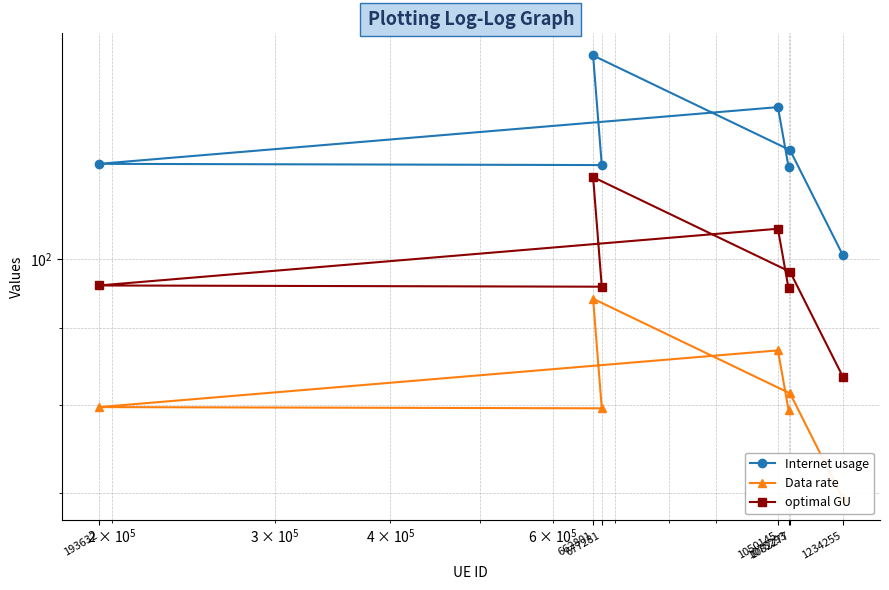

Reading left to right, extract all data points from this chart.

Internet usage: 100.6	118.0	136.3	115.3	115.6	126.0	115.0
Data rate: 69.4	81.5	94.1	79.6	79.8	87.0	79.4
optimal GU: 83.6	98.0	113.2	95.8	96.0	104.7	95.6